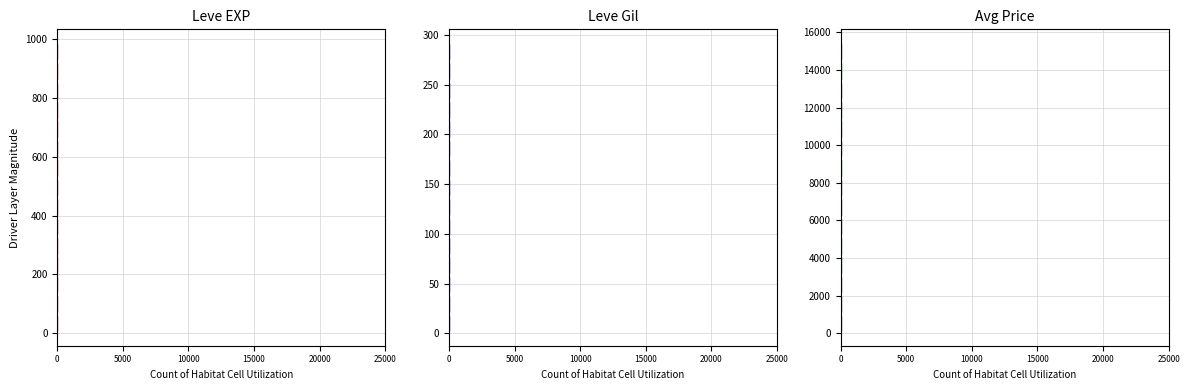

Reading left to right, extract all data points from this chart.

Leve EXP: 2	0	0	2	0	0	1	0	0	6	2	0	0	4	3
Leve Gil: 0	0	0	0	0	6	0	4	5	0	0	0	2	0	3
Avg Price: 9	3	3	0	2	0	0	0	1	1	0	0	0	0	1